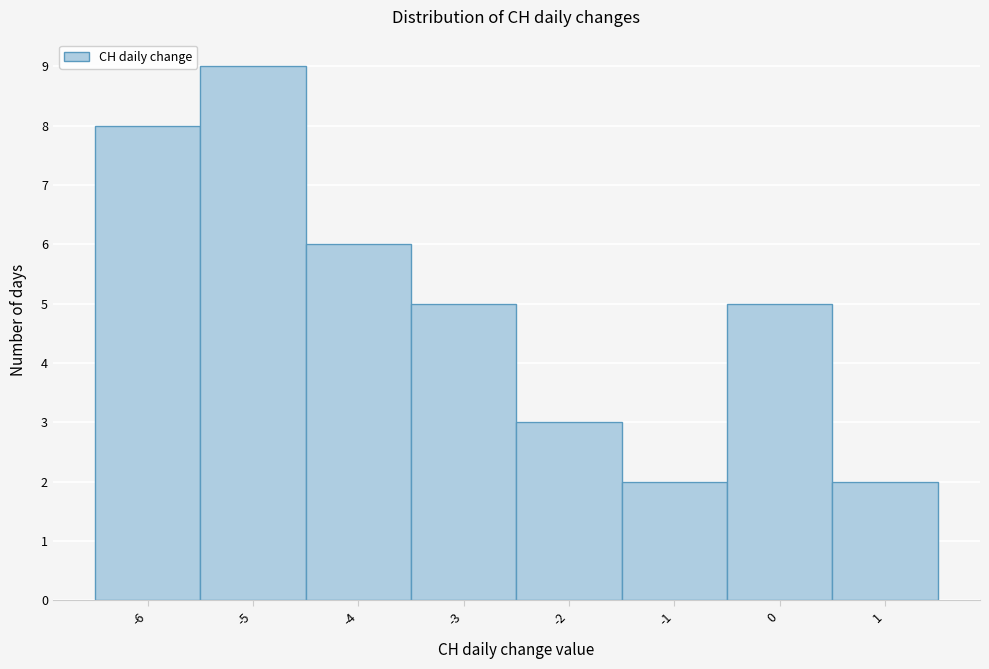

How tall is the bar that spans -5.5 to -4.5 on the x-axis? The values are not printed on the chart, so give them approximately, as read against the axis.

9